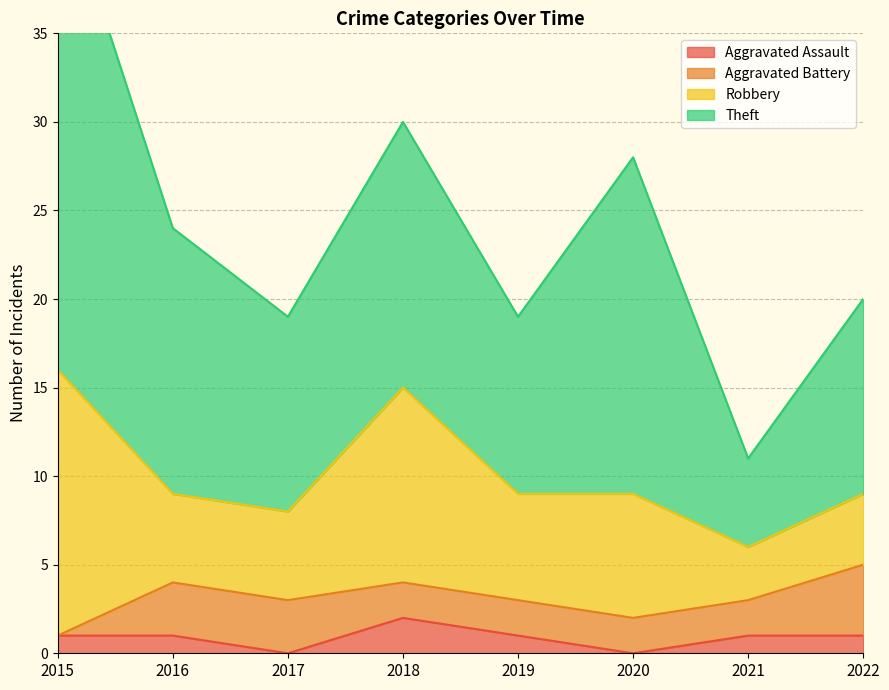

Is it true that Theft equals 6 at 2019?

False